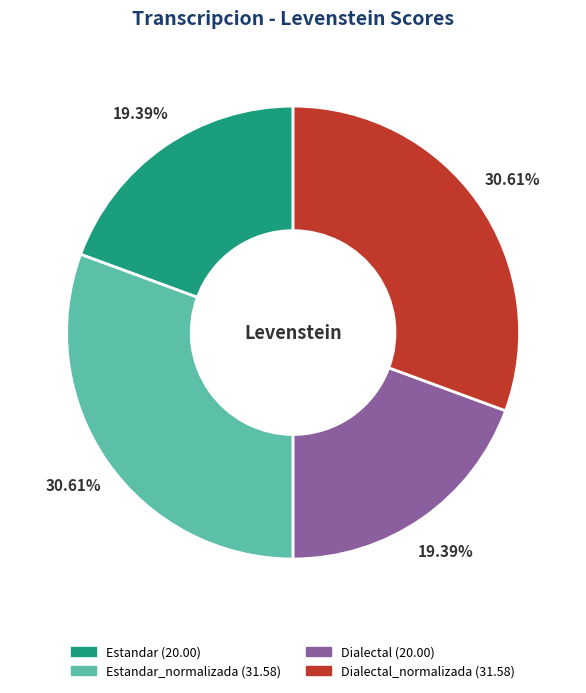

Is there a majority slice in this chart?

No